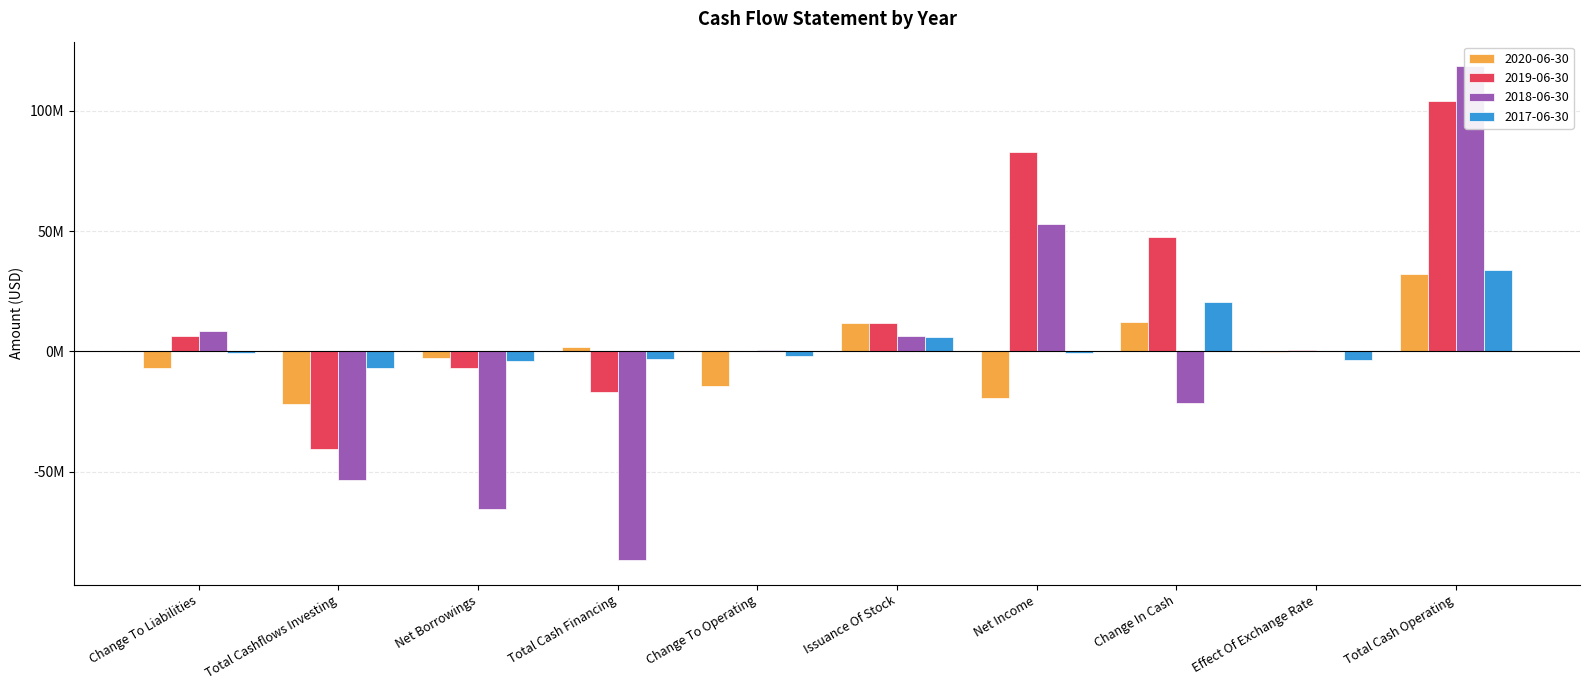

Reading left to right, what are all the values shown in this chart?

2020-06-30: -7112000	-21766000	-2602000	1996000	-14415000	11628000	-19395000	12021000	-280000	32071000
2019-06-30: 6453000	-40631000	-6973000	-16813000	236000	11628000	83079000	47418000	749000	104113000
2018-06-30: 8539000	-53540000	-65542000	-86750000	677000	6506000	53119000	-21633000	177000	118480000
2017-06-30: -602000	-6913000	-3950000	-2969000	-2074000	5934000	-534000	20577000	-3534000	33993000